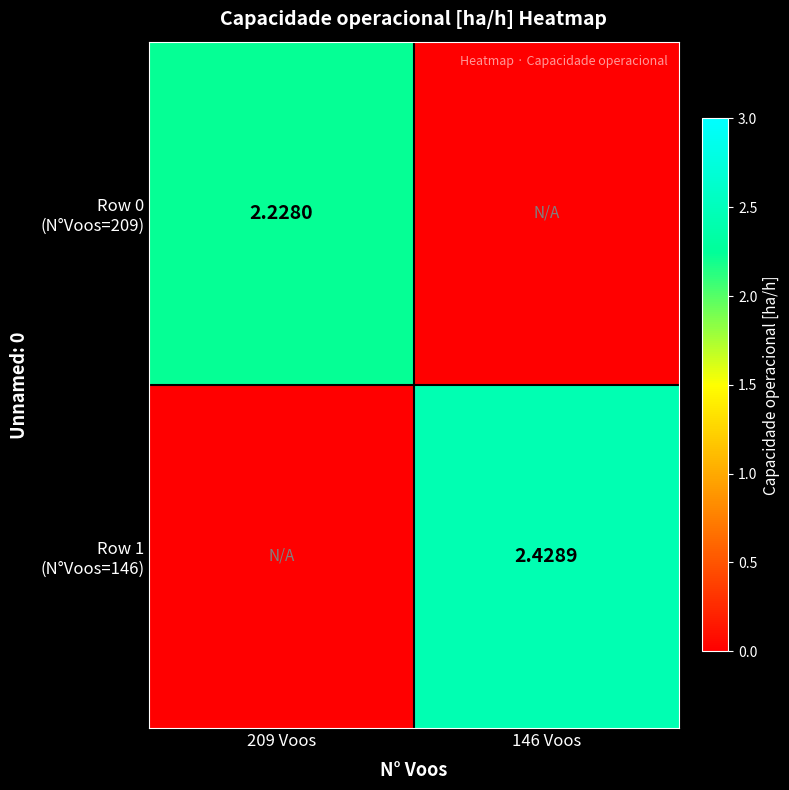

Between 209 Voos and 146 Voos, which series saw the biggest shift?

Row 1 (N°Voos=146)